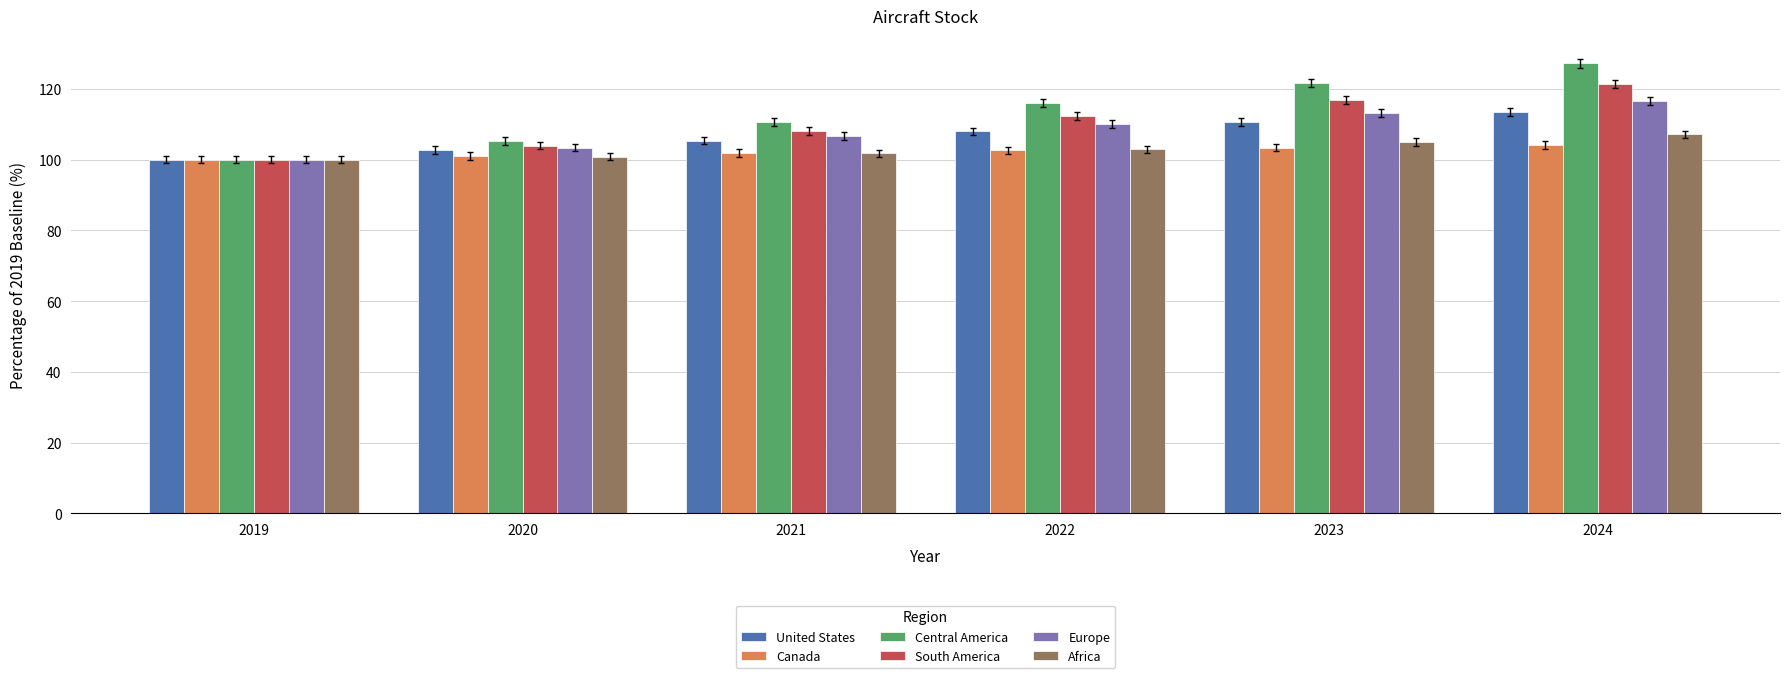

What is the sum of the Africa values at 2022 and 2024?

210.1